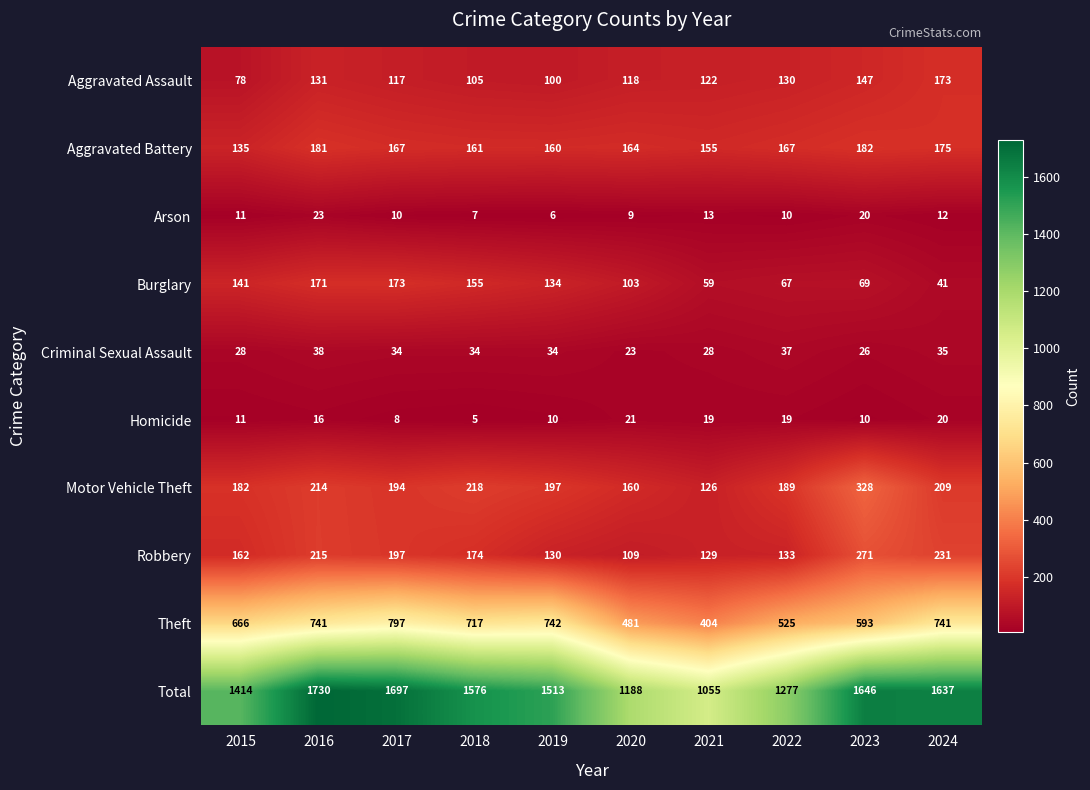

What is the approximate value of Burglary at 2023?

69